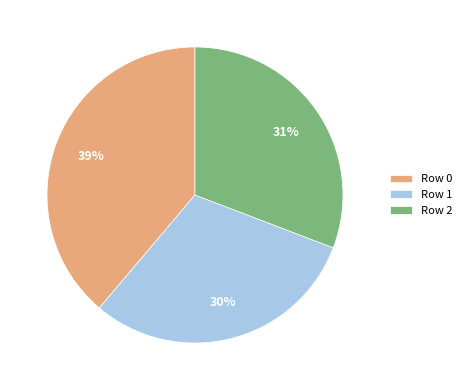

Is it true that Row 1 is 30% of the pie?

True